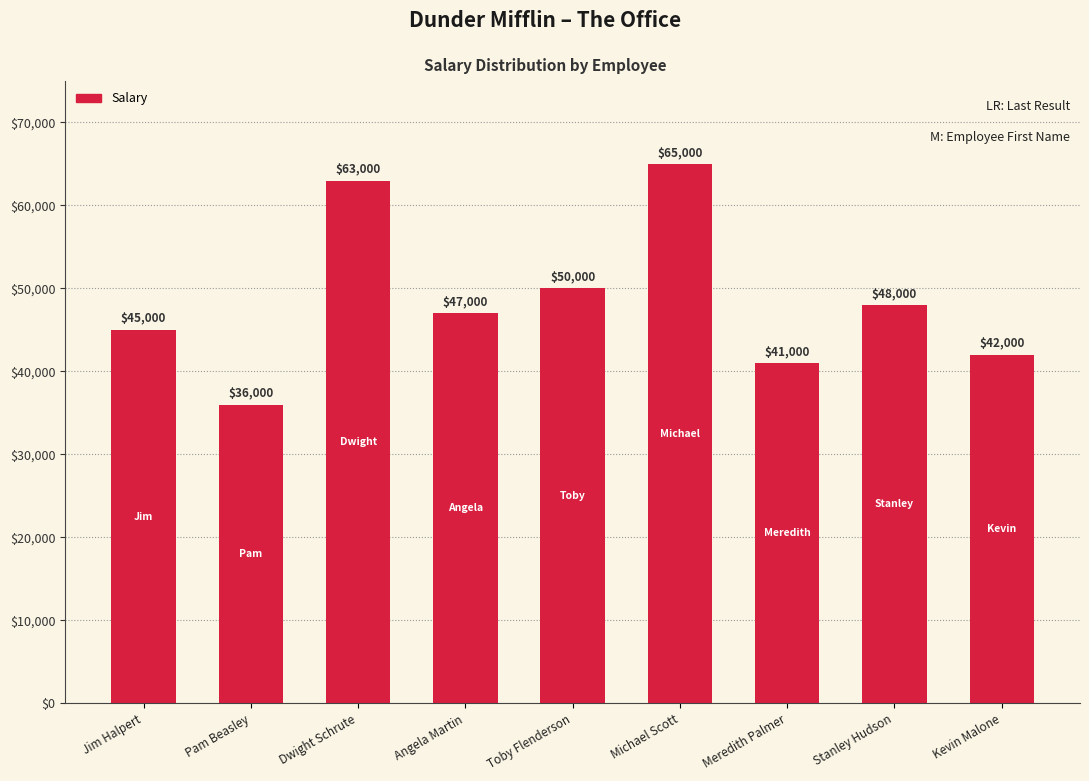

What position from the right is Meredith Palmer?

3